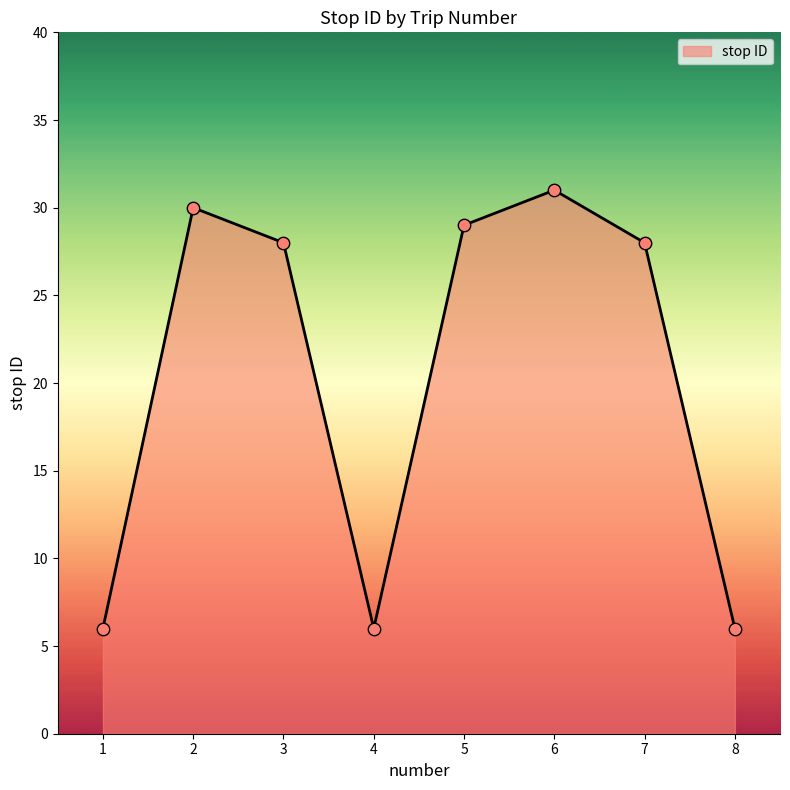

Between 2 and 5, which is larger?

2